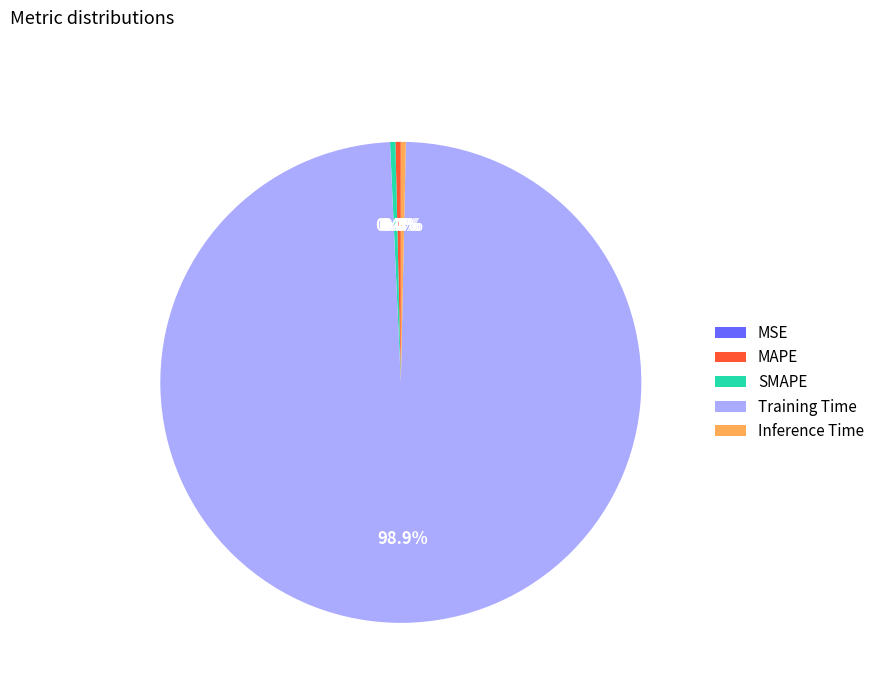

Combined, what portion of the pie is Inference Time and SMAPE?

0.7%